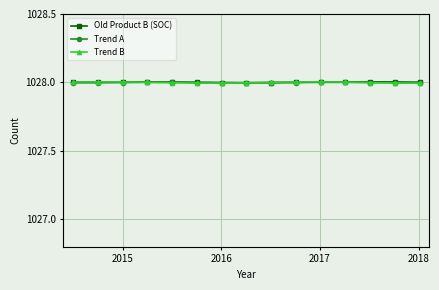

How many lines are shown in the chart?

3